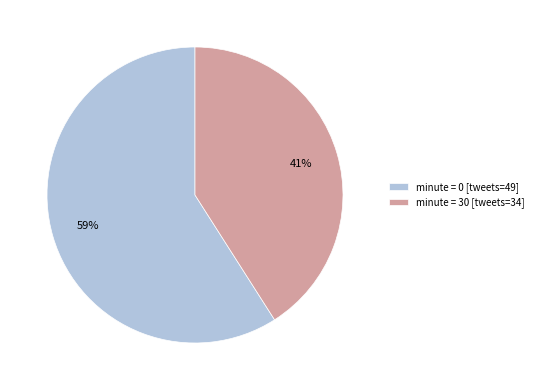

What is the largest slice in the pie chart?

minute = 0 [tweets=49]